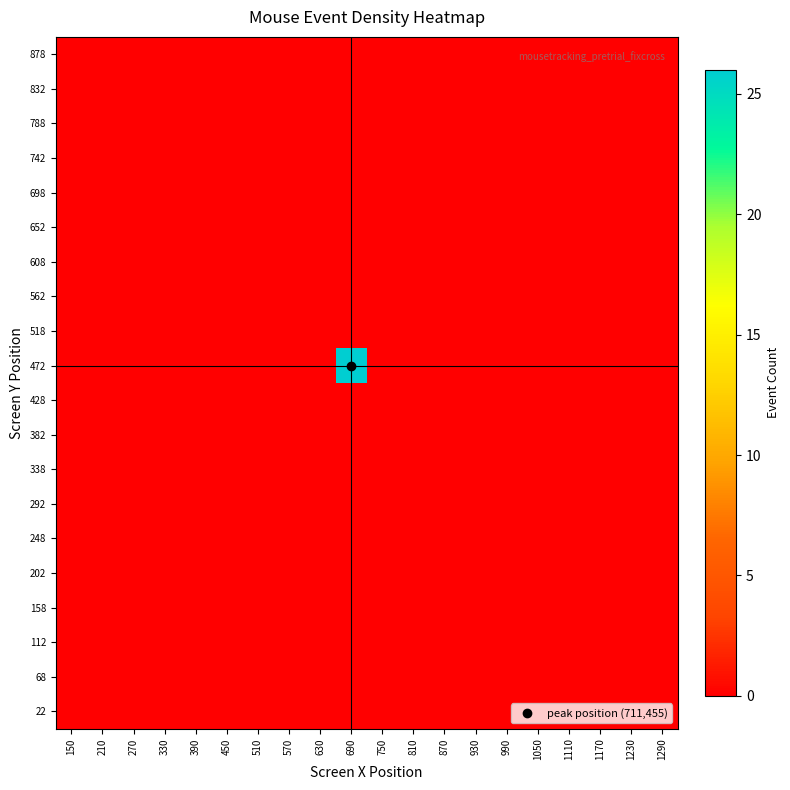

Which series has the widest spread of values?

472